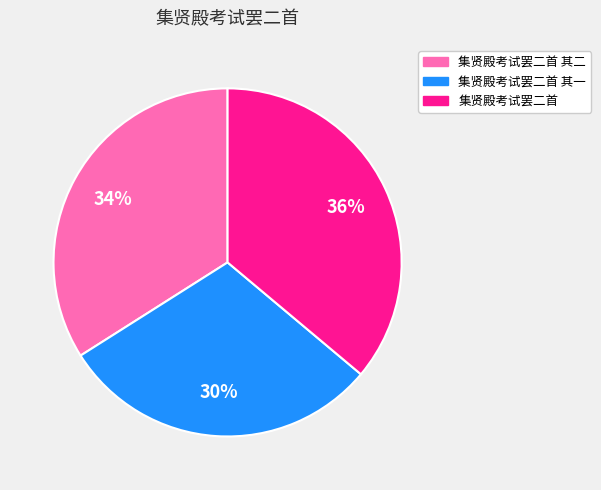

Do 集贤殿考试罢二首 and 集贤殿考试罢二首 其一 together represent more than half of the pie?

Yes